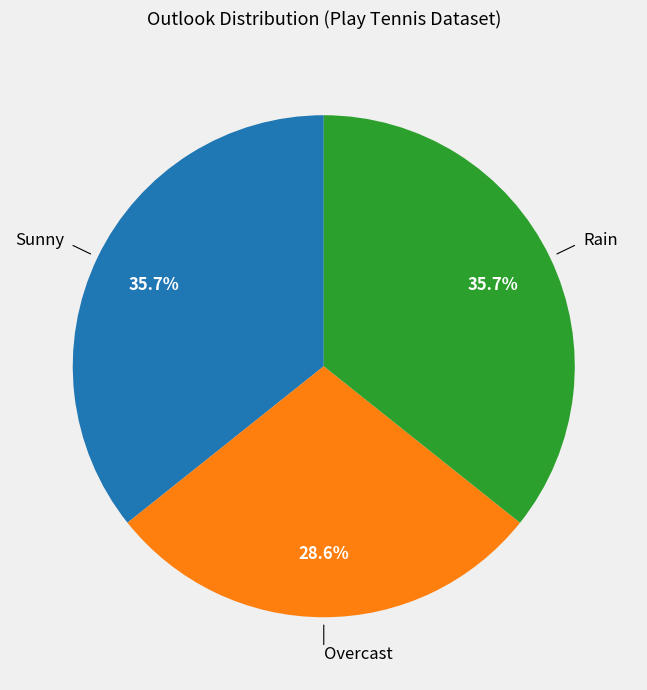

To the nearest percent, what is the difference between the largest and smallest slice percentages?

7%